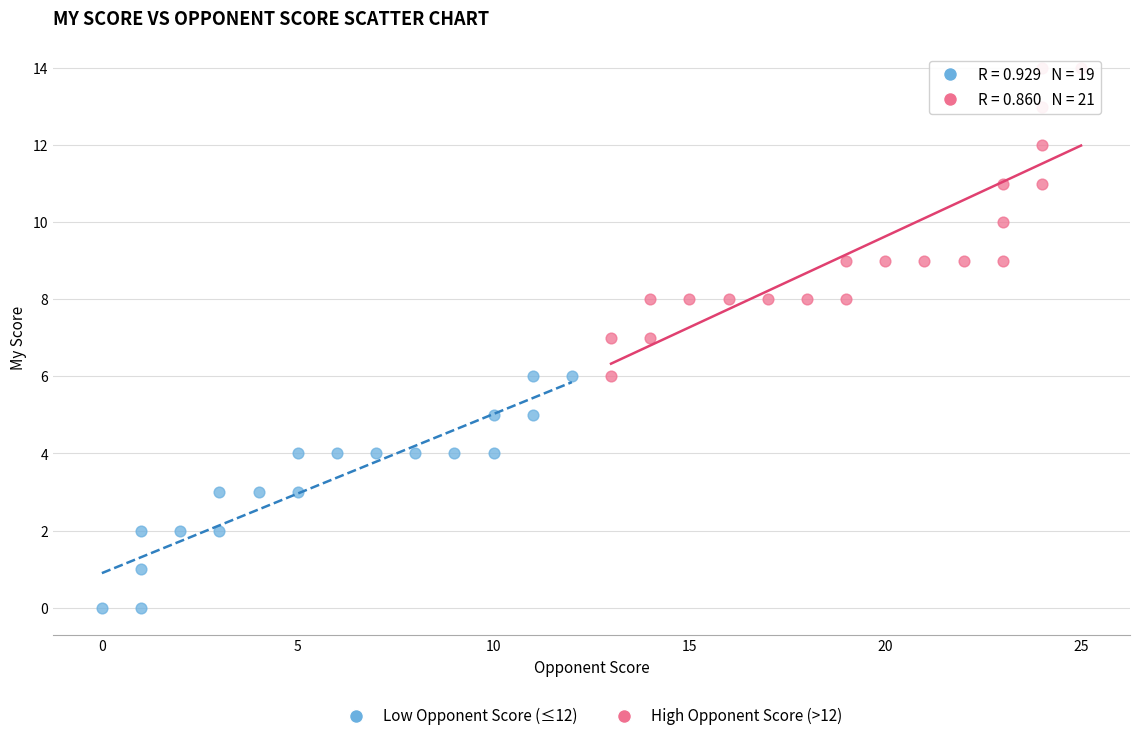

Which series has the widest spread of Y values?

High Opponent Score (>12)